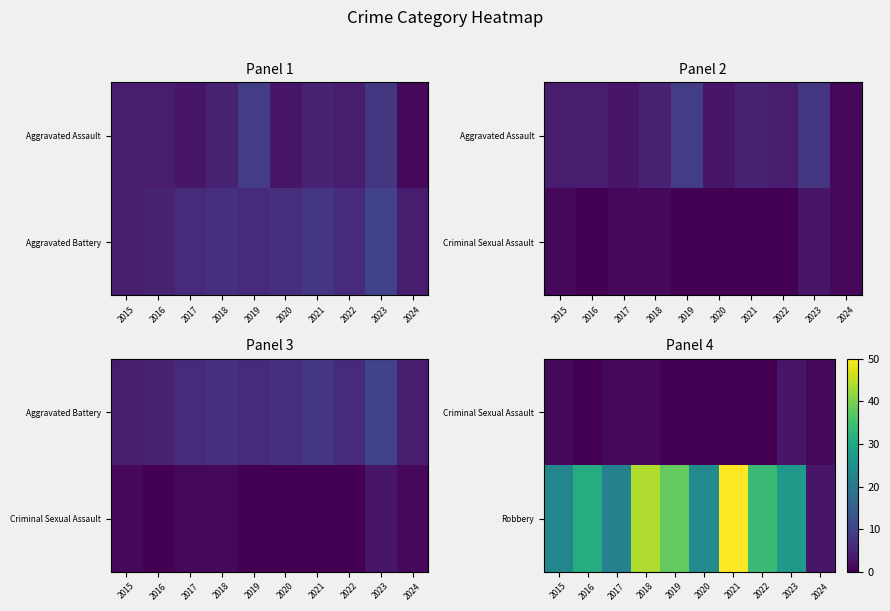

Which series has the largest range (max minus min)?

Robbery